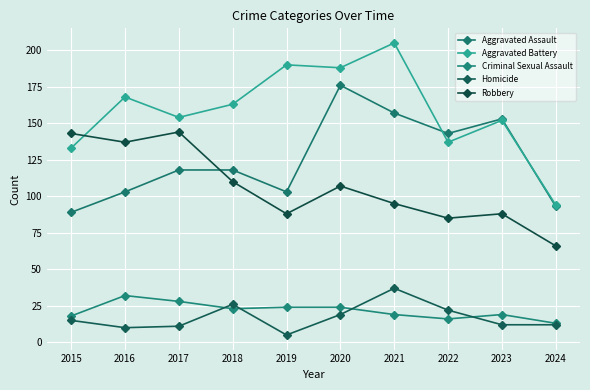

At how many categories does at least one series exceed 123?

9